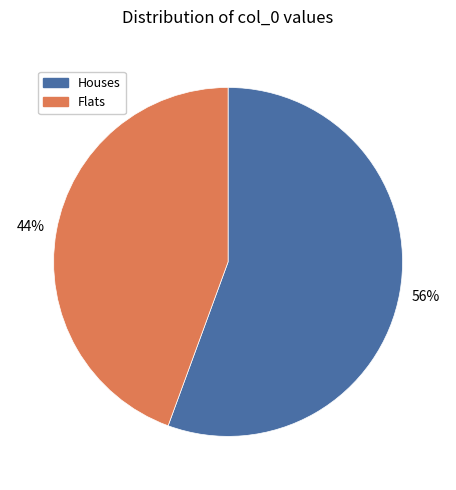

True or false: Flats accounts for 44% of the total.

True